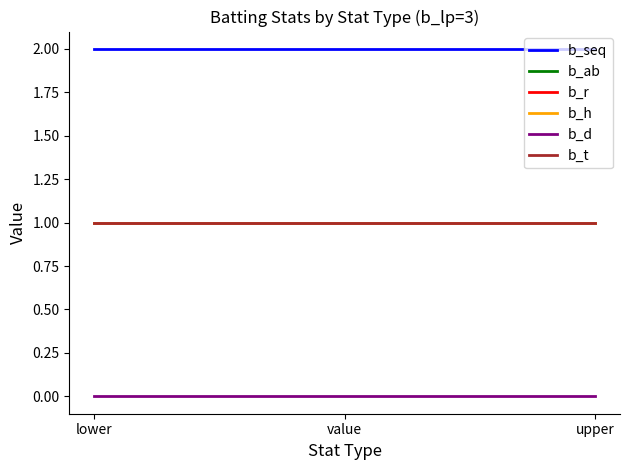

What is the sum of the b_ab values at value and lower?

2